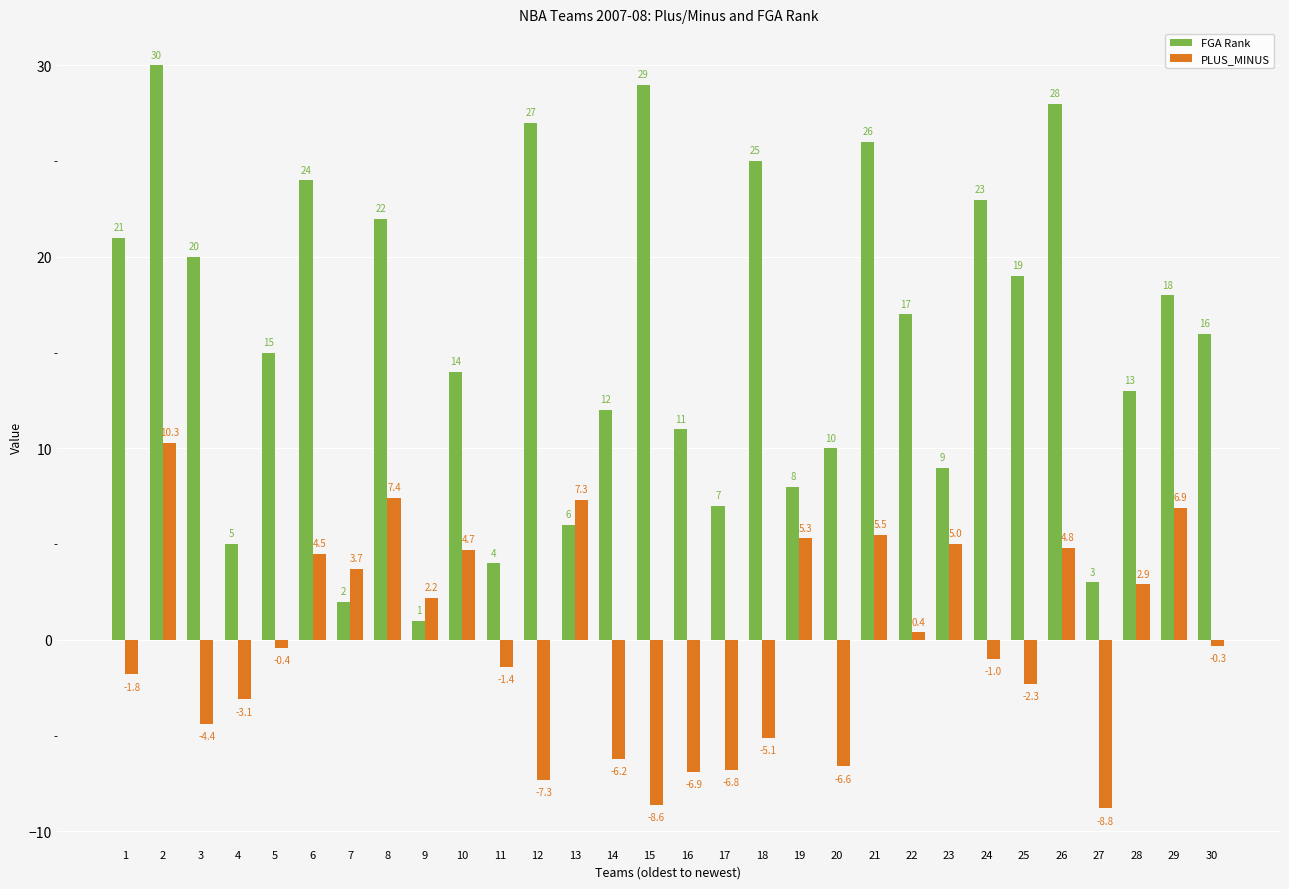

What is the value of the FGA Rank bar at the 1st from the left?

21.0